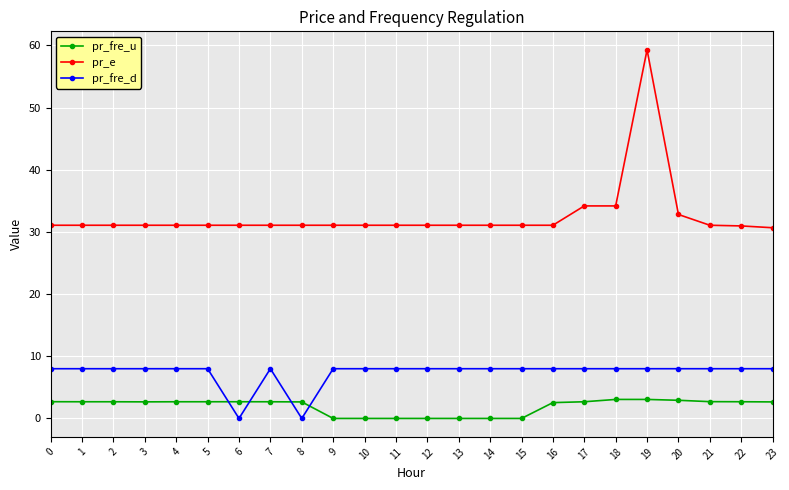

Is it true that pr_fre_u equals 2.7 at 21?

True